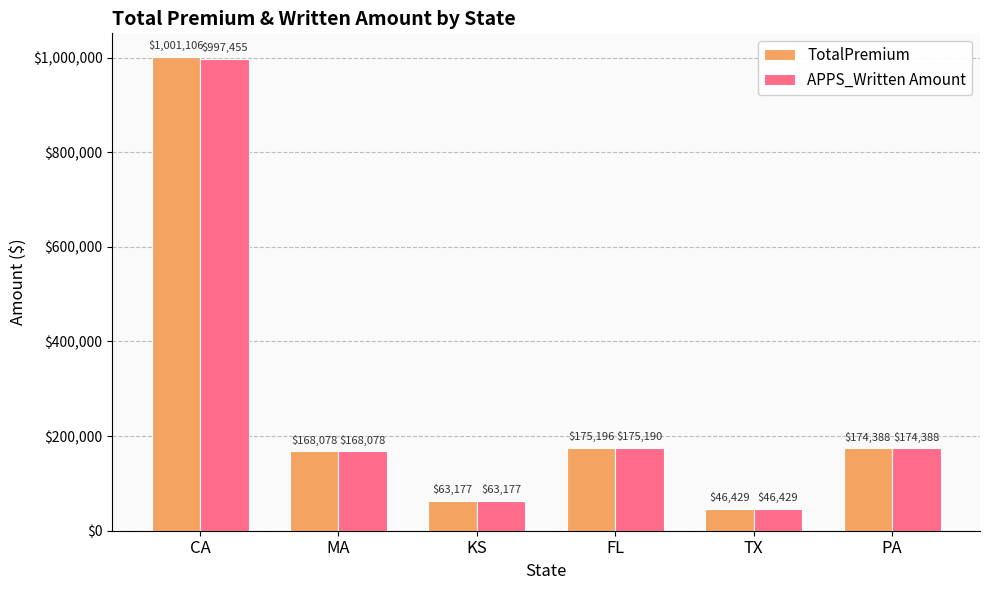

What position from the left is MA?

2